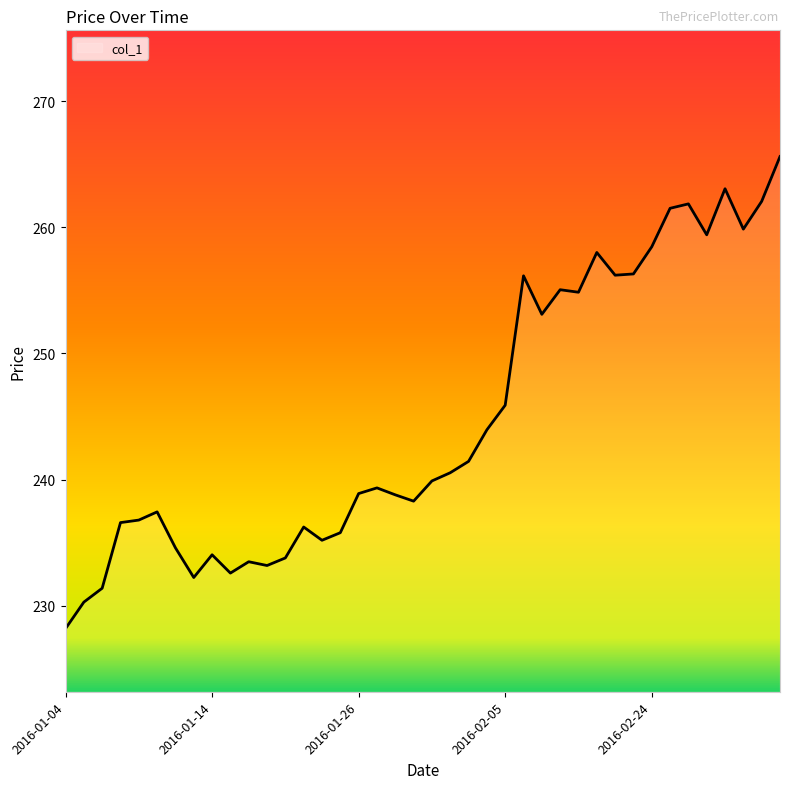

What is the difference between the maximum and minimum values?

37.4